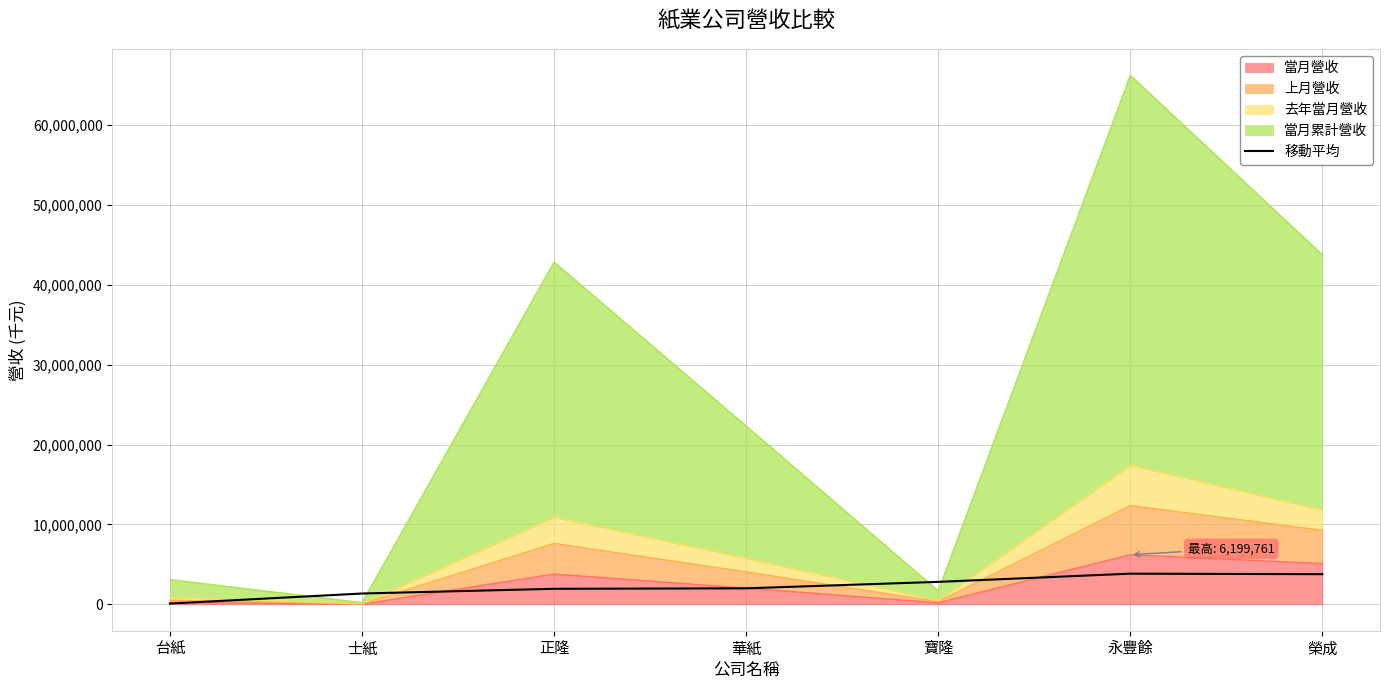

The value at 寶隆 is 2804331.3. True or false?

True